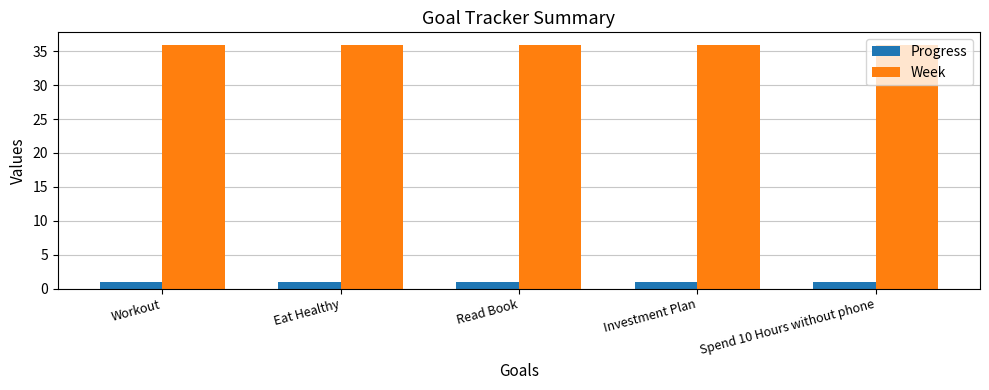

Rank the series at Workout from highest to lowest value.

Week, Progress